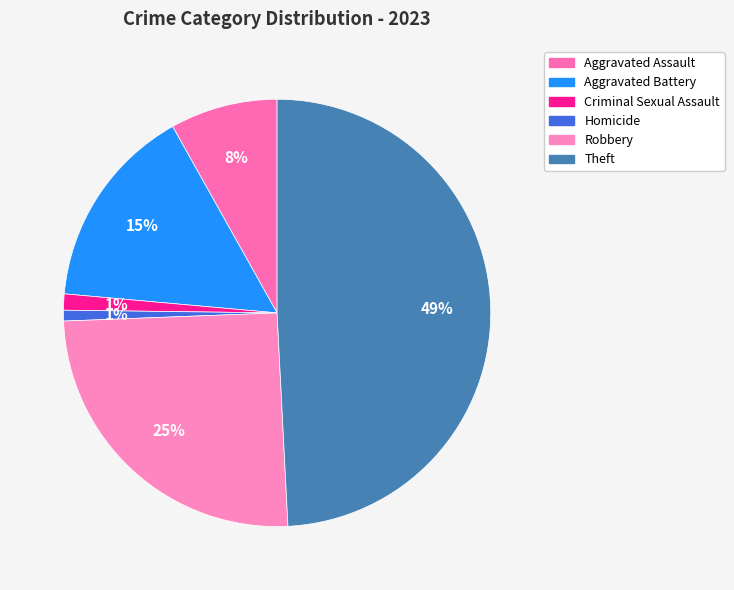

Which has a higher value, Robbery or Homicide?

Robbery